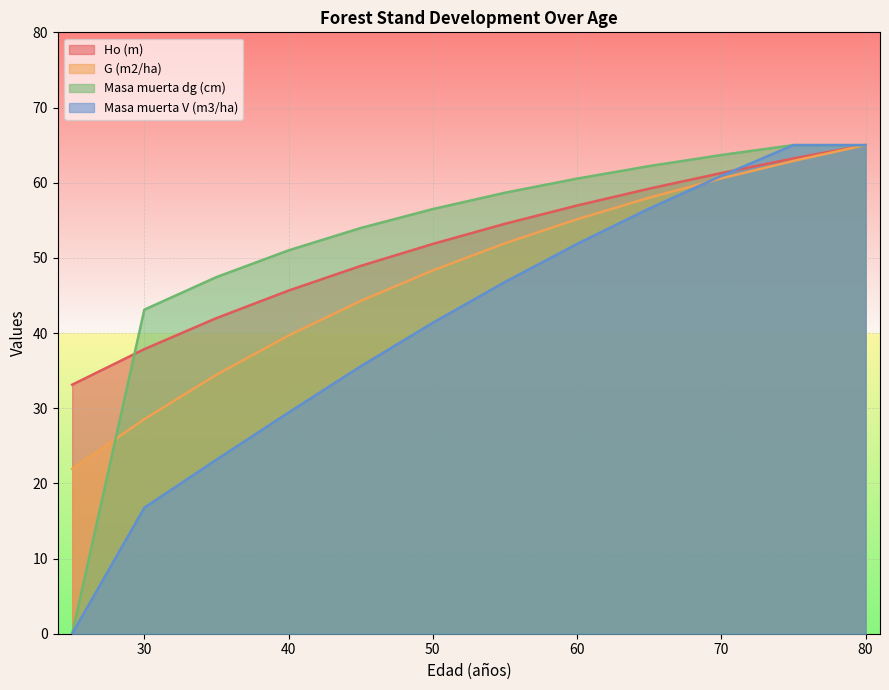

Is the value of G (m2/ha) at 40 greater than the value of Ho (m) at 80?

No